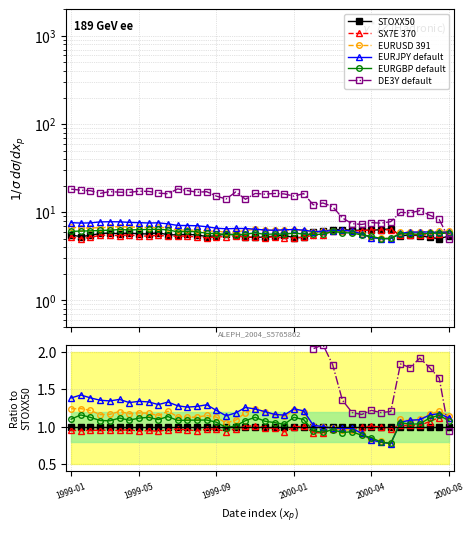

True or false: EURJPY default and EURGBP default cross at least once.

True